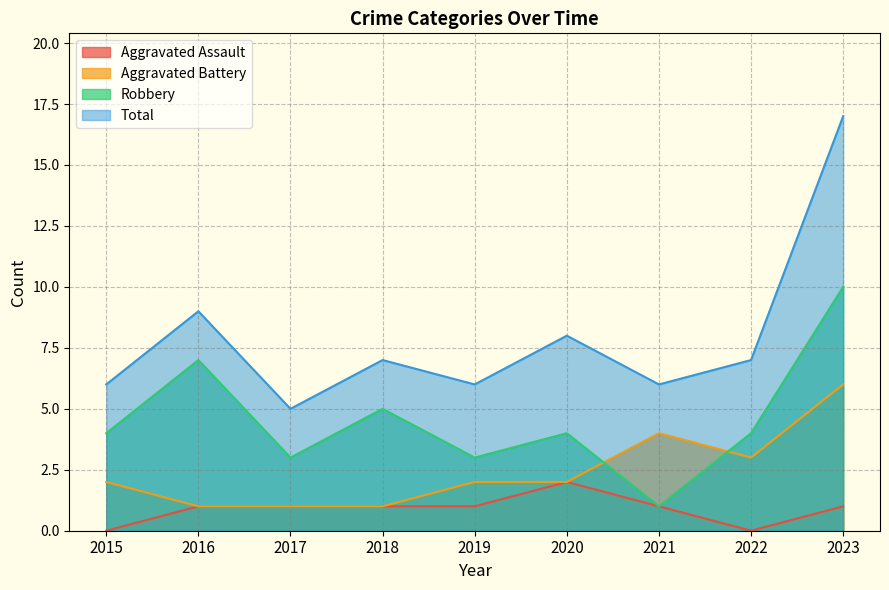

How many lines are shown in the chart?

4